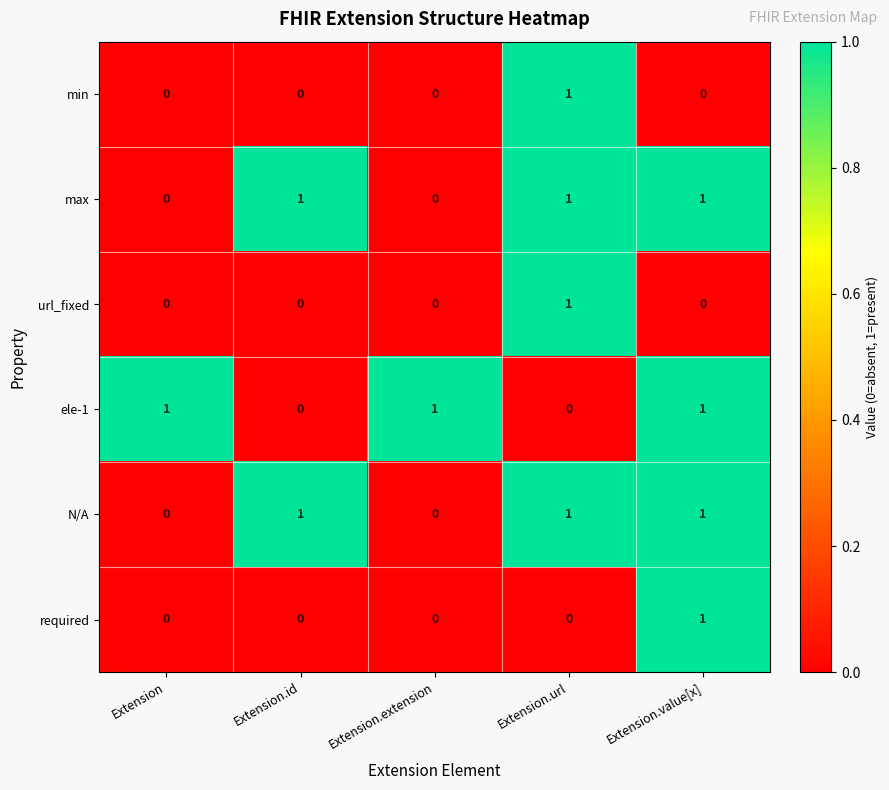

Count the url_fixed values in the range 0 to 1.

5